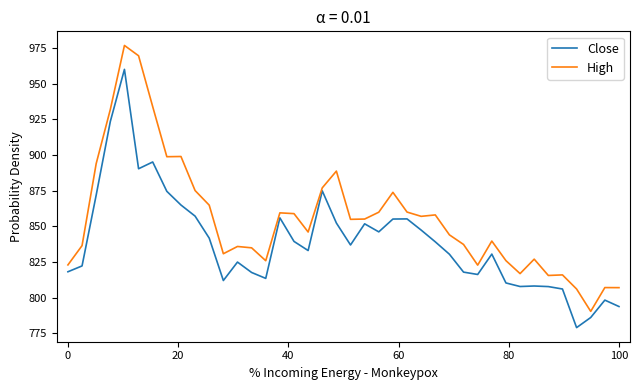

Rank the series by their maximum value, from highest to lowest.

High, Close